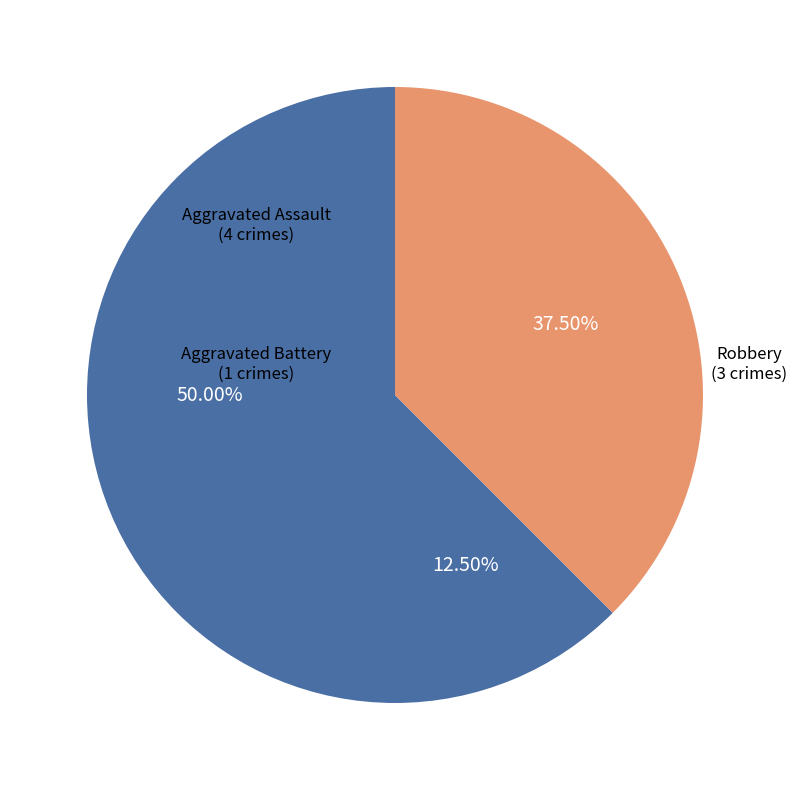

To the nearest percent, what is the combined percentage of Aggravated Battery and Robbery?

50%